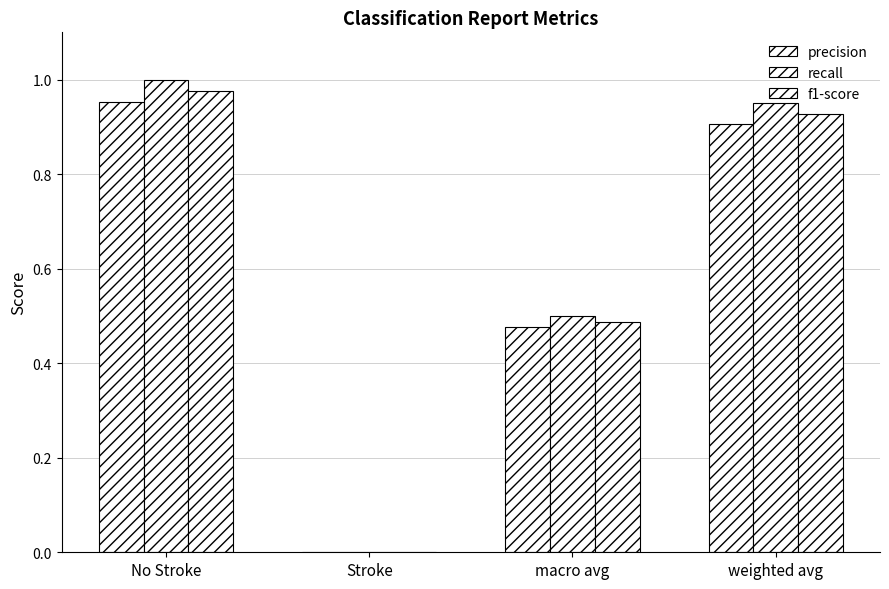

Does the chart contain stacked bars?

No